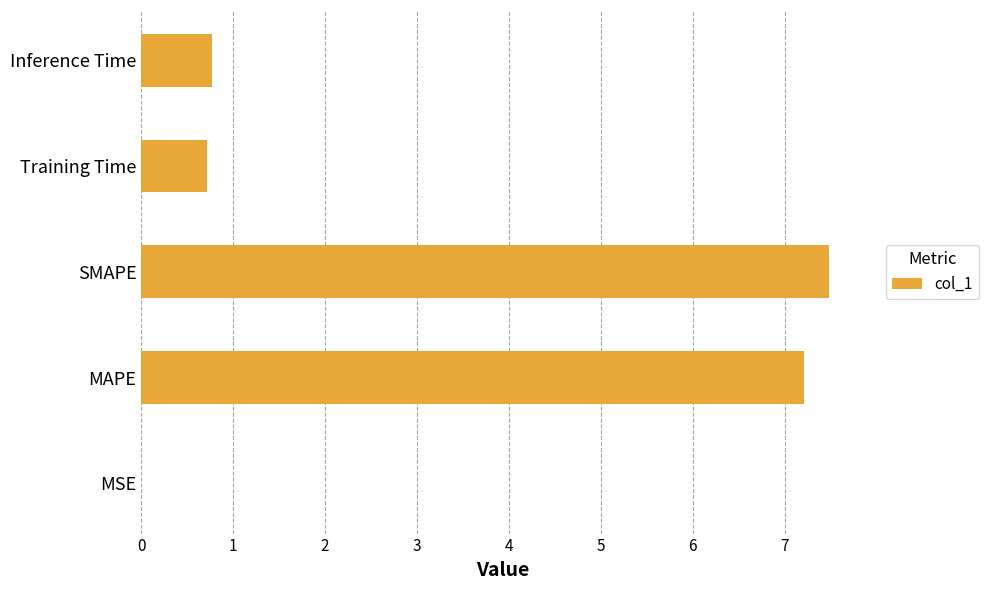

Count the number of data series in this chart.

1